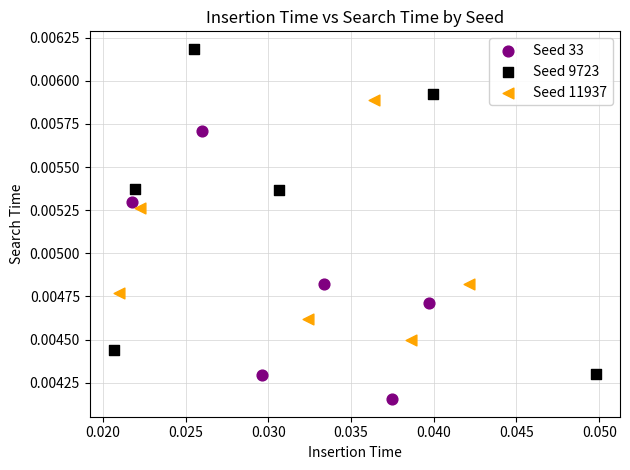

Which series reaches the minimum Y coordinate?

Seed 33